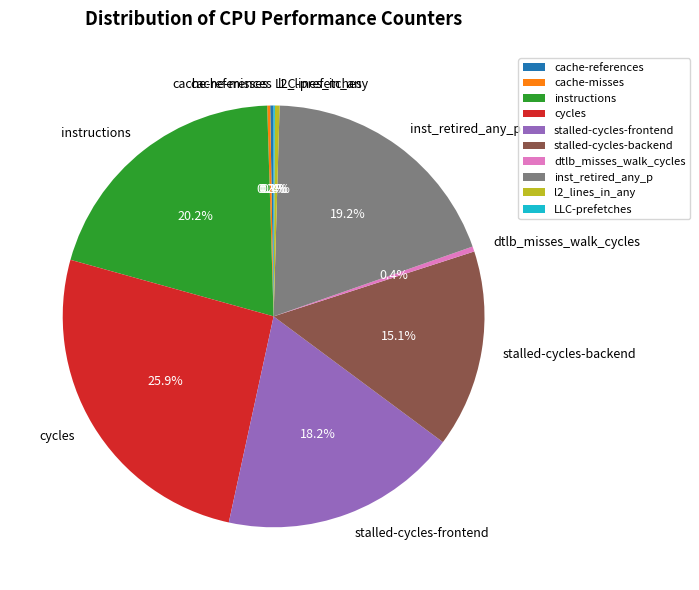

How much of the chart is everything except dtlb_misses_walk_cycles?

99.6%